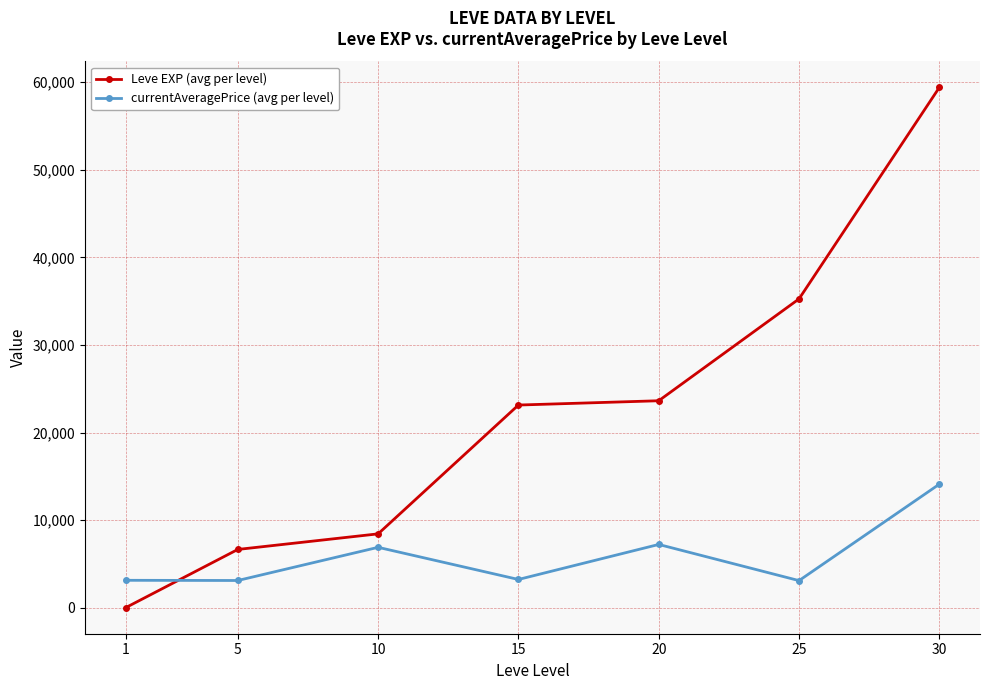

What is the sum of all Leve EXP (avg per level) values?

156534.7